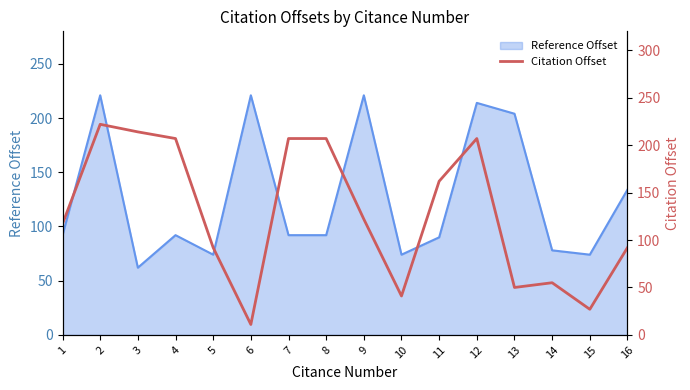

How many values exceed 122?

7